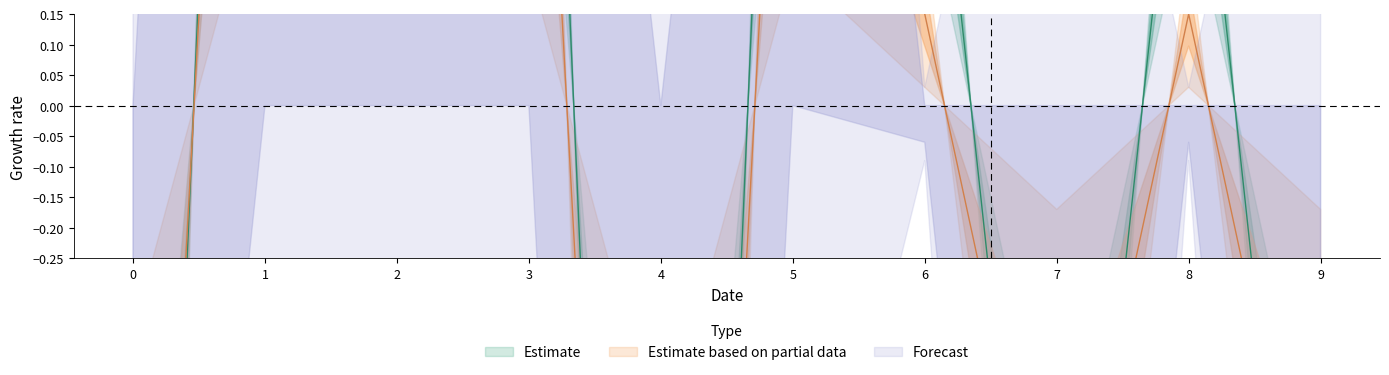

Does the chart have visible grid lines?

No